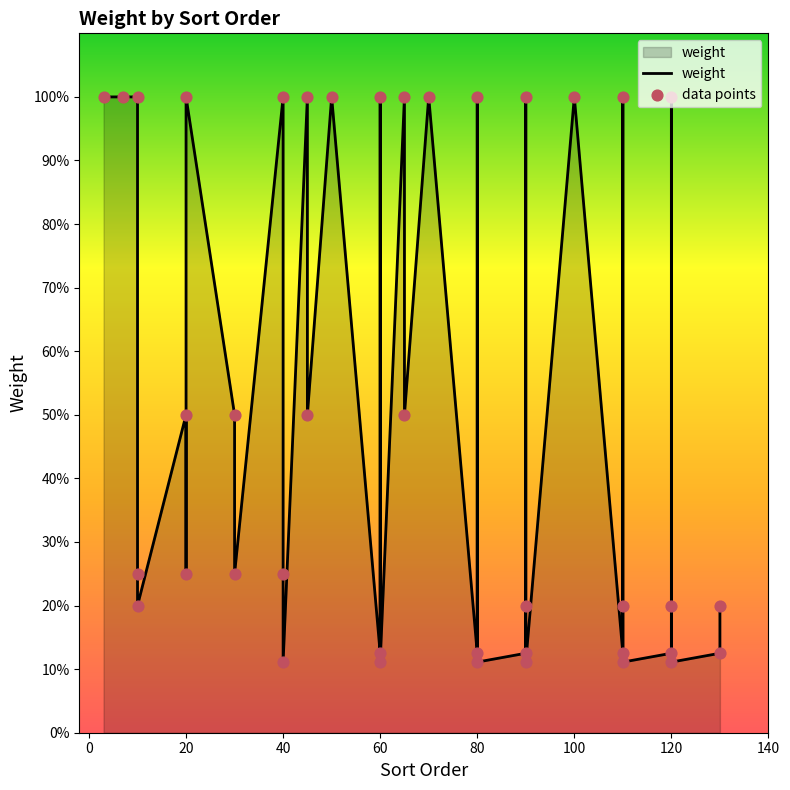

At how many categories does at least one series exceed 0?

40